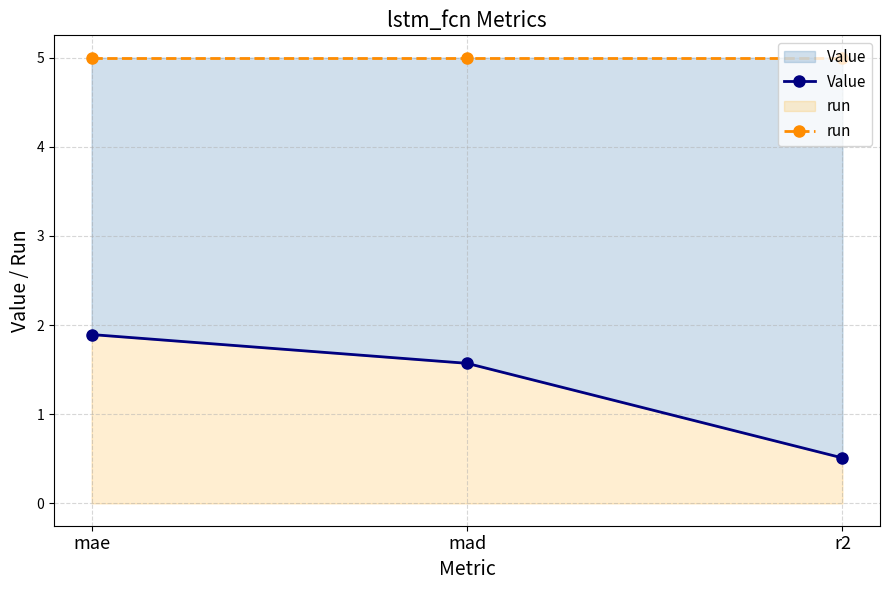

What is the maximum value shown in the chart?

5.0